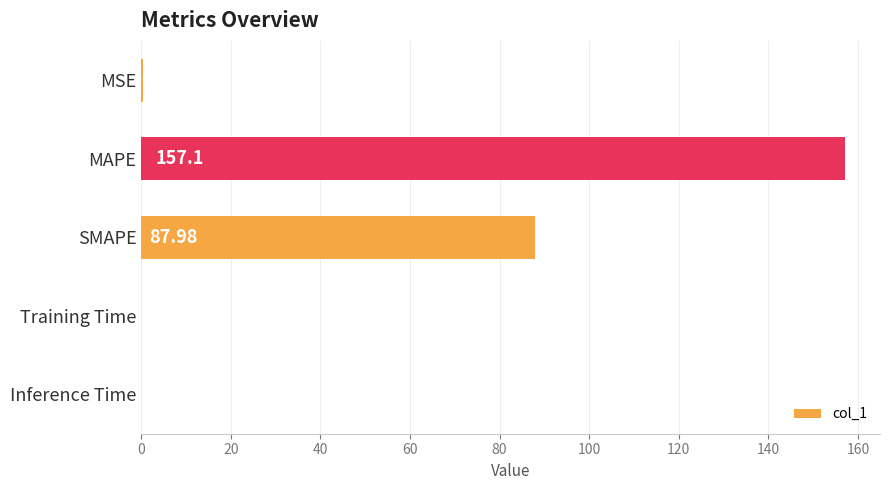

What is the sum of the values at MAPE and Inference Time?

157.1